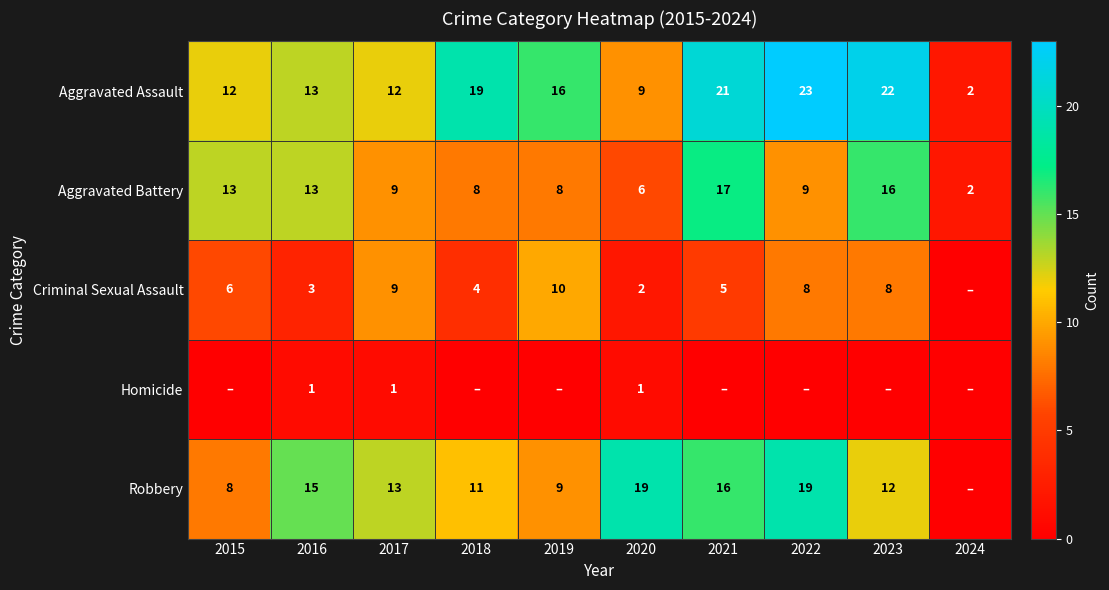

Where does the Aggravated Battery series first go above 9?

2015